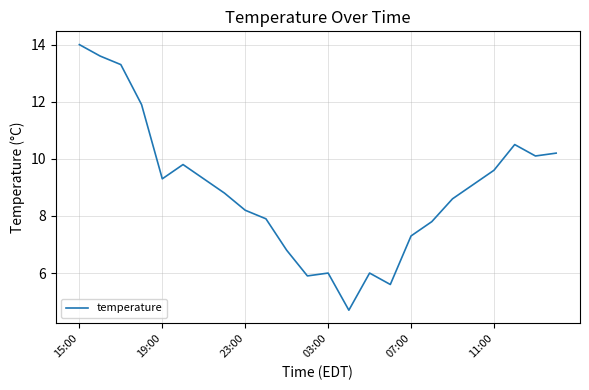

What is the smallest value displayed?

4.7